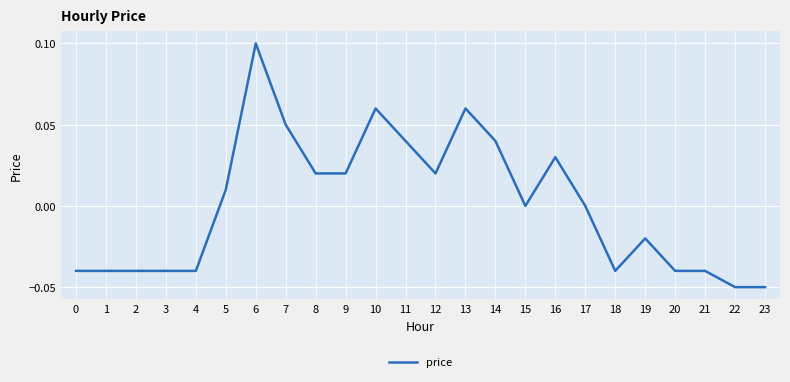

What is the change in value from 4 to 9?

+0.1